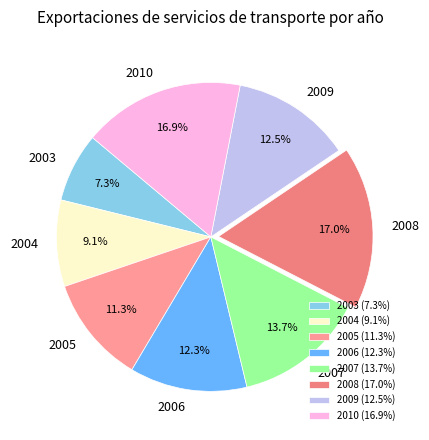

To the nearest percent, what percentage of the pie is 2004?

9%